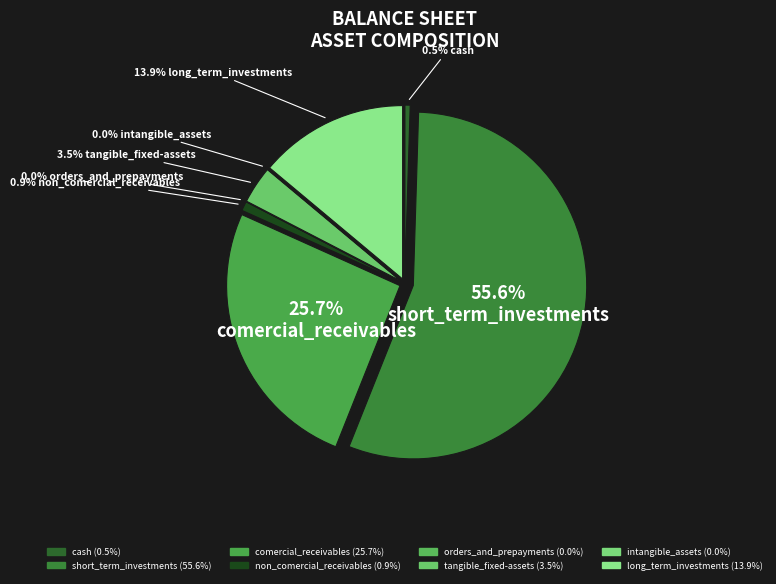

Which has a higher value, long_term_investments or short_term_investments?

short_term_investments